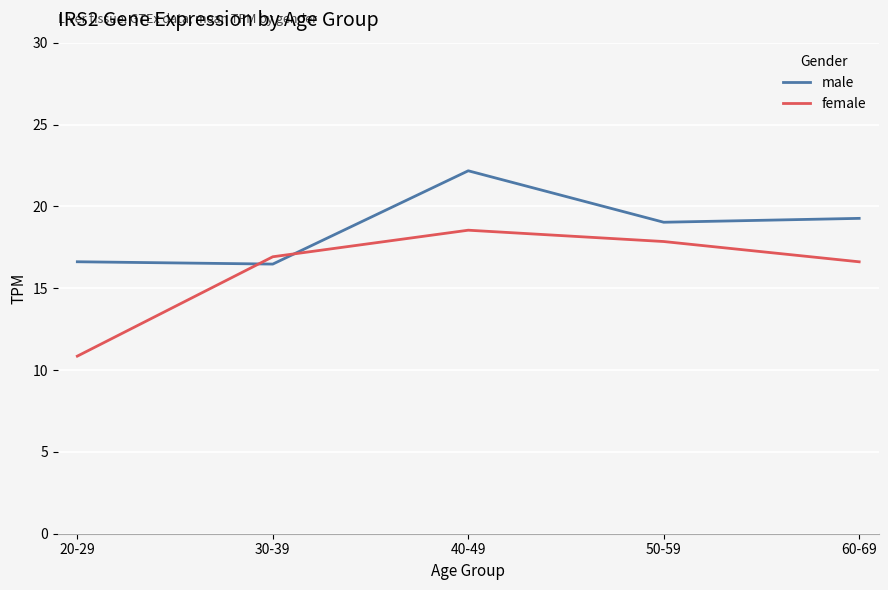

What are all the series names shown in the legend?

male, female